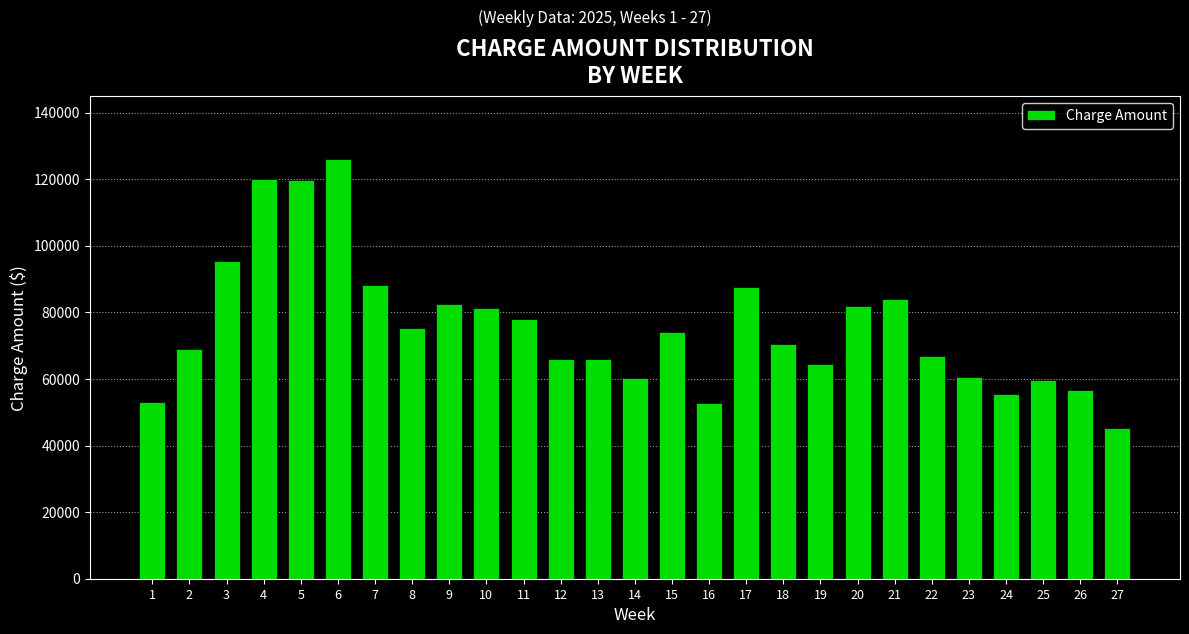

What is the approximate value at 17?

87732.5